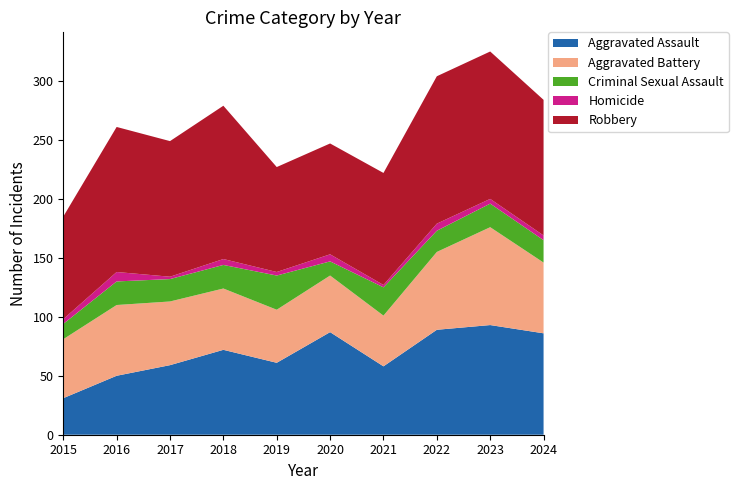

Reading right to left, what are all the values shown in this chart?

Aggravated Assault: 2024=86	2023=93	2022=89	2021=58	2020=87	2019=61	2018=72	2017=59	2016=50	2015=31
Aggravated Battery: 2024=60	2023=83	2022=66	2021=43	2020=48	2019=45	2018=52	2017=54	2016=60	2015=50
Criminal Sexual Assault: 2024=19	2023=20	2022=18	2021=24	2020=12	2019=29	2018=20	2017=19	2016=20	2015=13
Homicide: 2024=4	2023=4	2022=6	2021=2	2020=6	2019=3	2018=5	2017=2	2016=8	2015=4
Robbery: 2024=115	2023=125	2022=125	2021=95	2020=94	2019=89	2018=130	2017=115	2016=123	2015=87